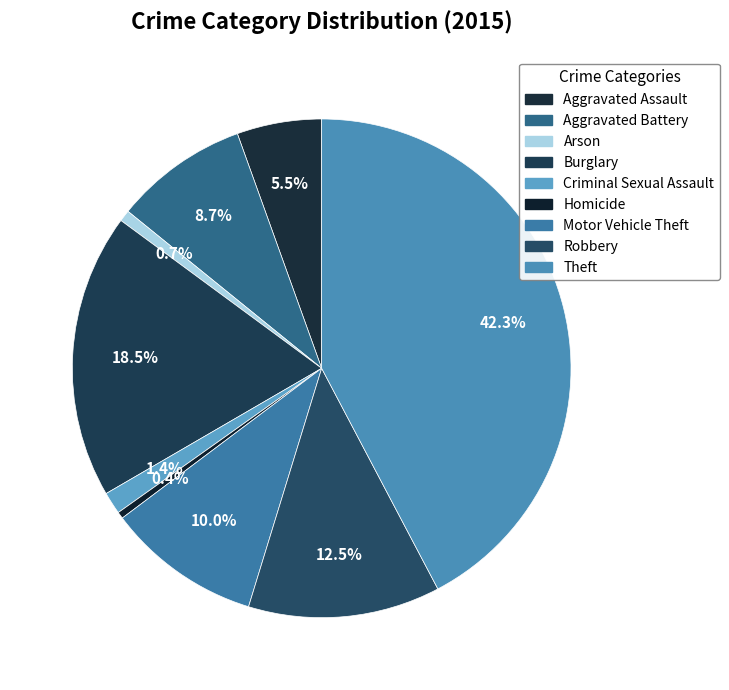

To the nearest percent, what percentage of the pie is Burglary?

18%